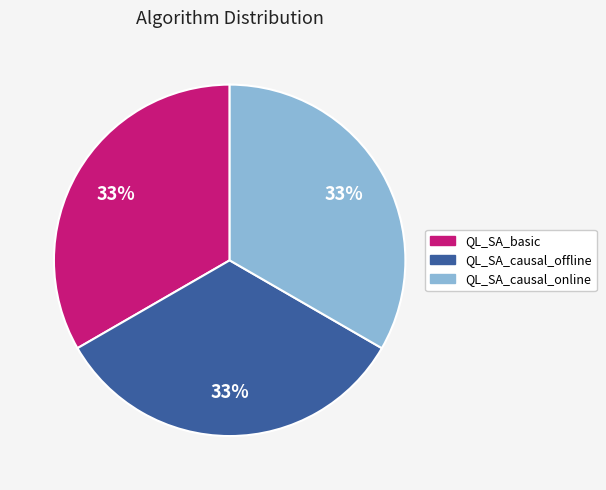

Do QL_SA_causal_offline and QL_SA_basic together represent more than half of the pie?

Yes